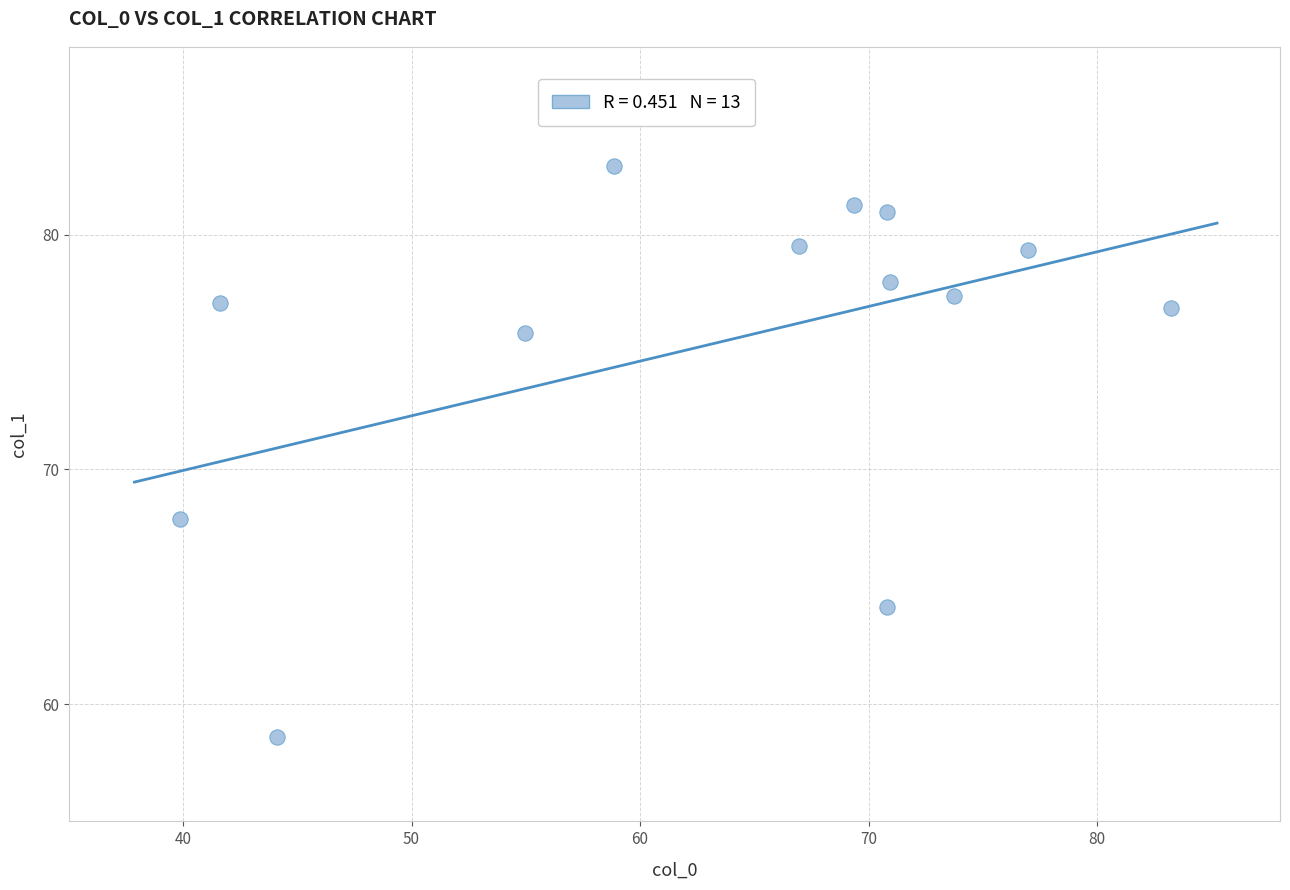

What is the range of Y values (max minus min)?

24.3